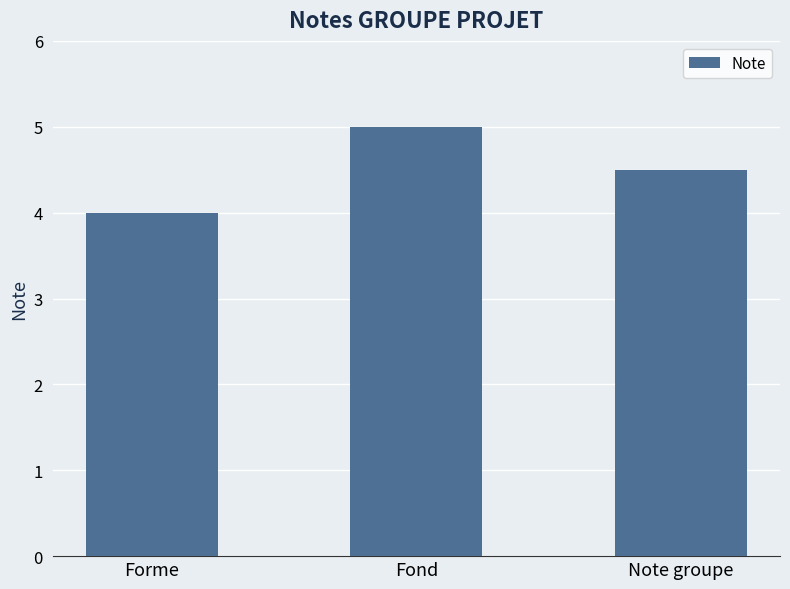

Reading left to right, what are all the values shown in this chart?

Forme=4.0	Fond=5.0	Note groupe=4.5